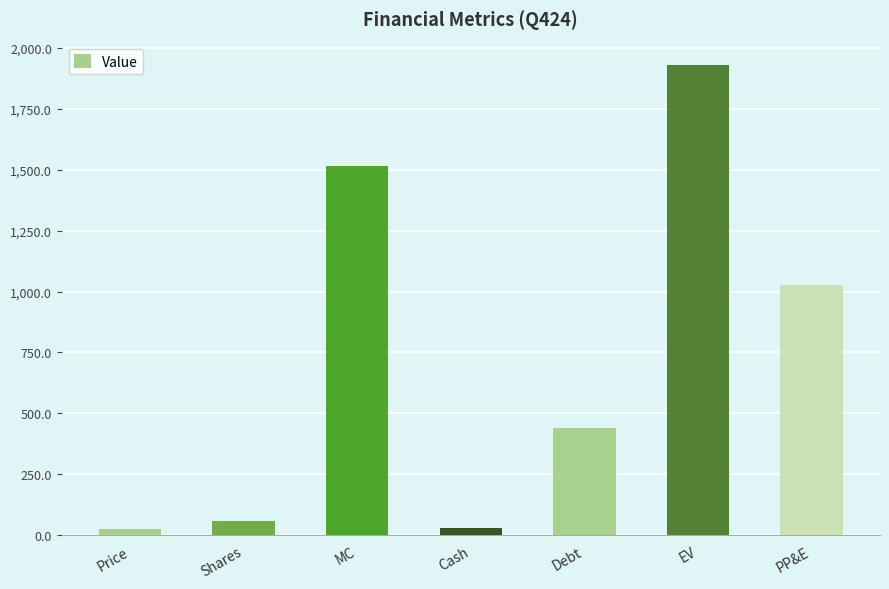

What is the sum of the values at Price and EV?

1956.0